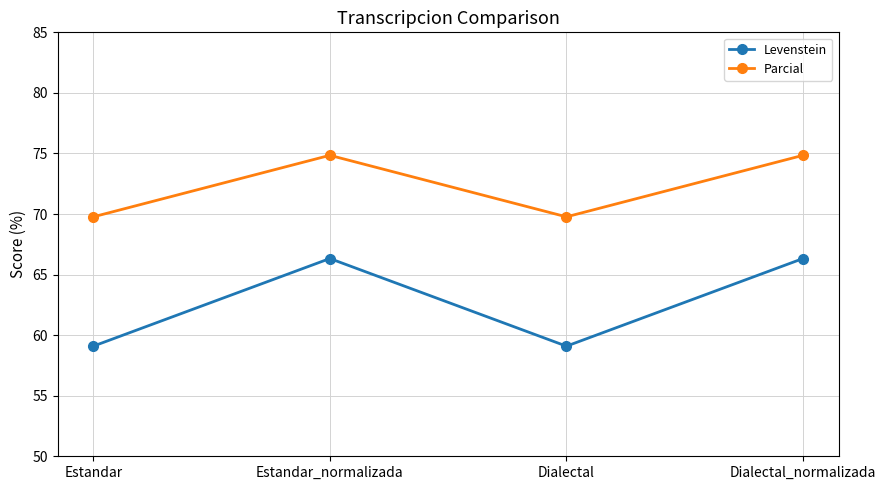

What is the highest value of the Parcial series?

74.8